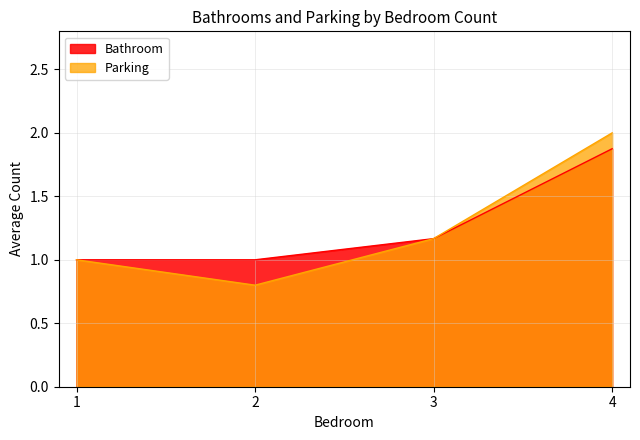

True or false: Parking and Bathroom cross at least once.

False